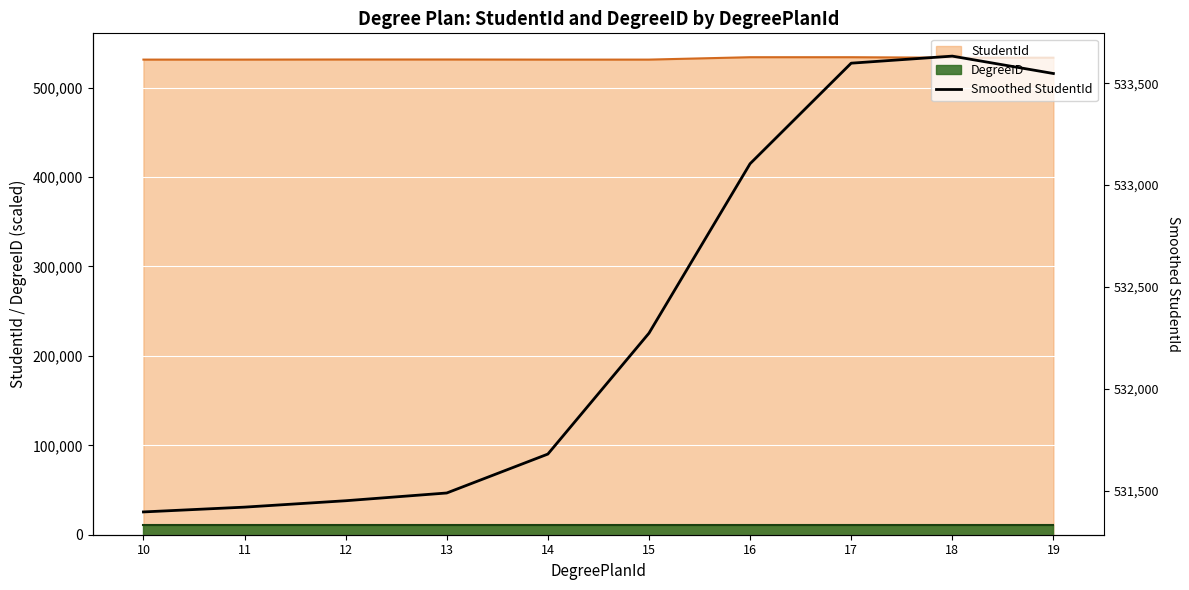

How many lines are shown in the chart?

1